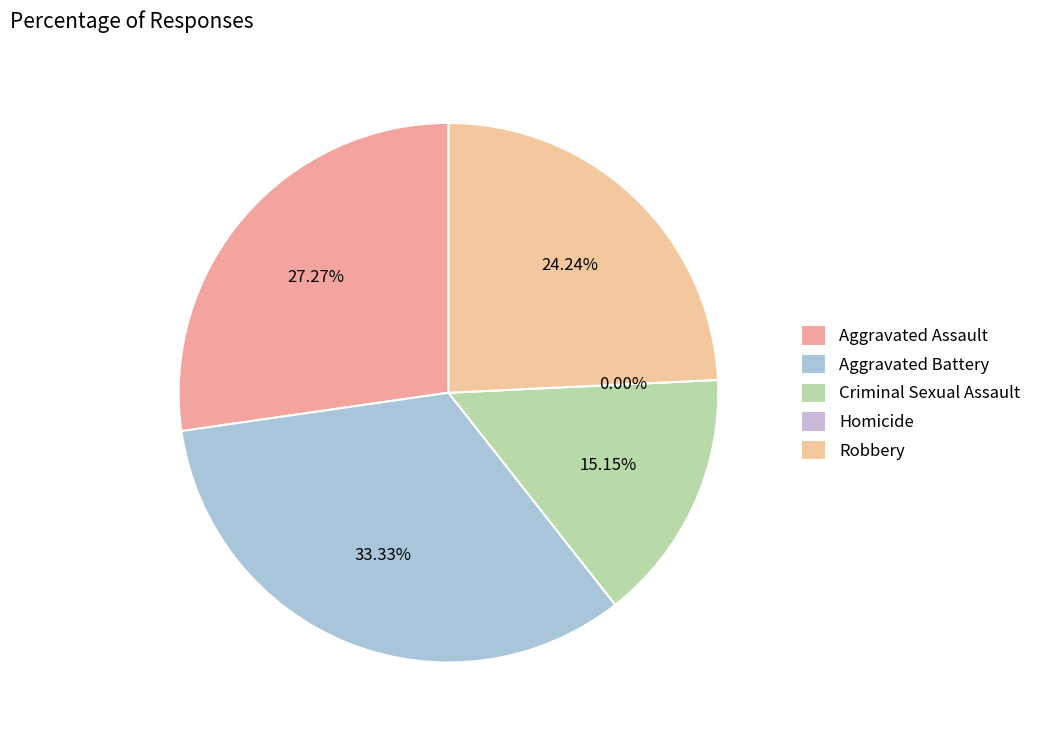

Does any single category account for the majority?

No